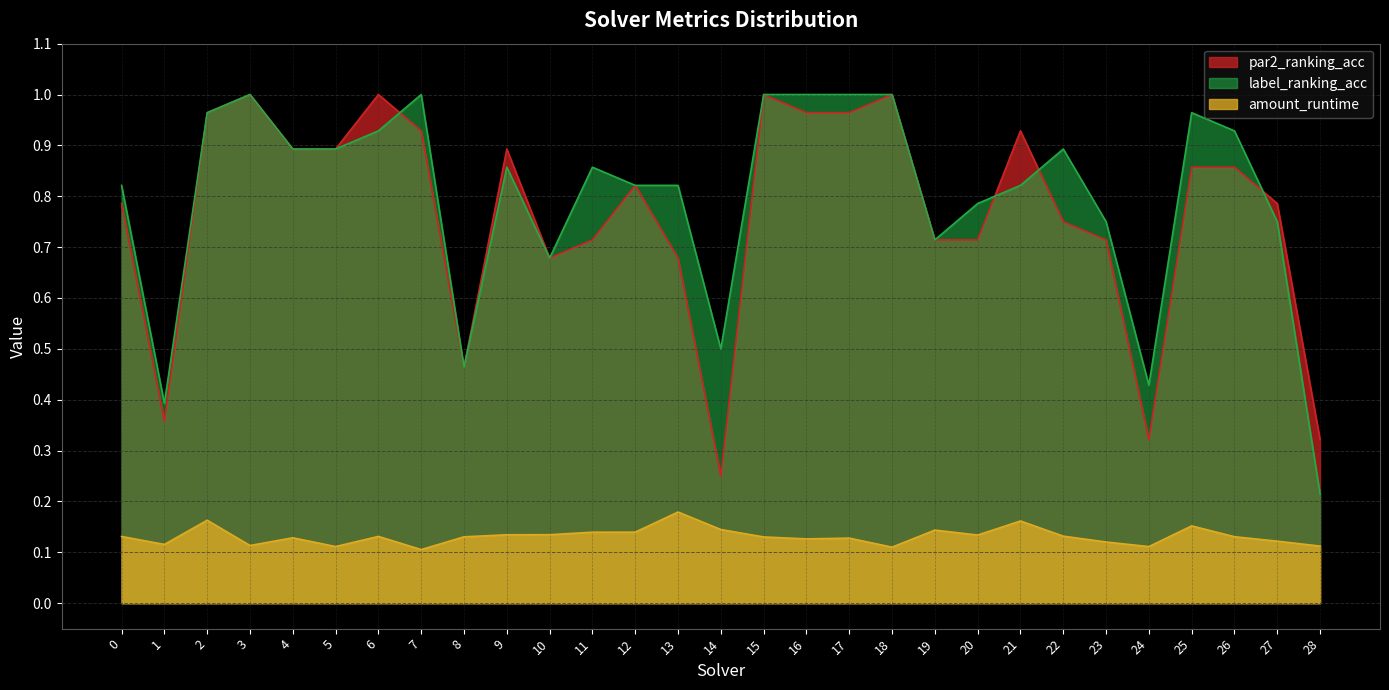

What is the greatest value displayed?

1.0